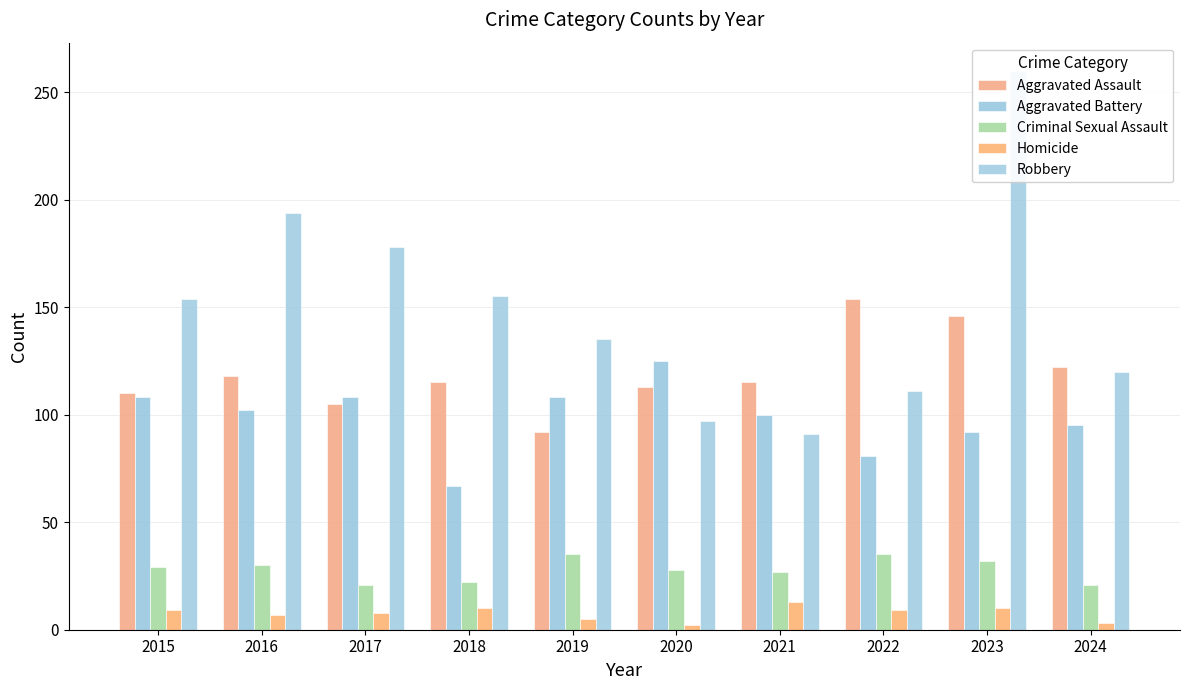

What is the difference between the Criminal Sexual Assault values at 2021 and 2020?

1